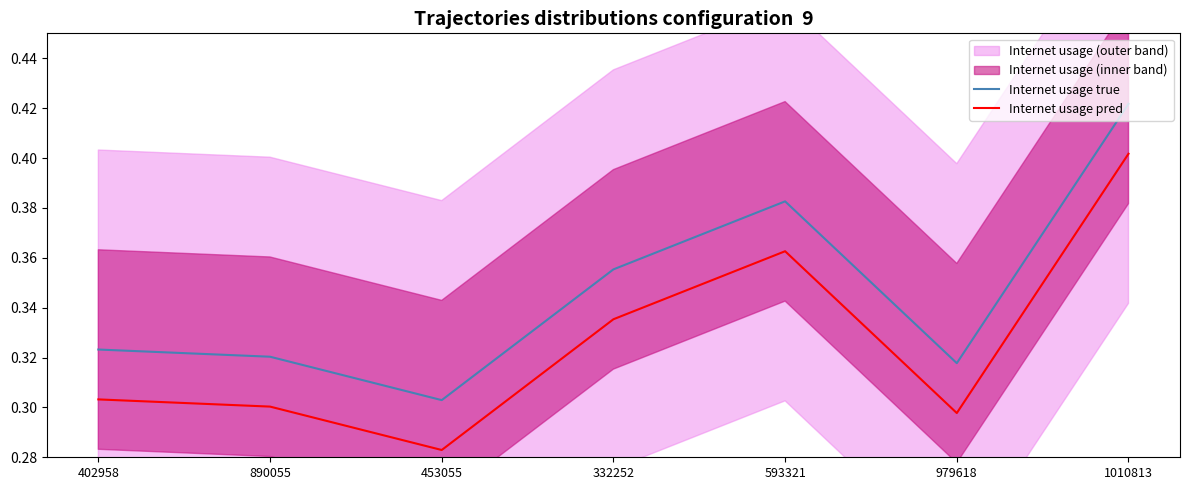

Reading left to right, extract all data points from this chart.

Internet usage true: 0.3	0.3	0.3	0.4	0.4	0.3	0.4
Internet usage pred: 0.3	0.3	0.3	0.3	0.4	0.3	0.4